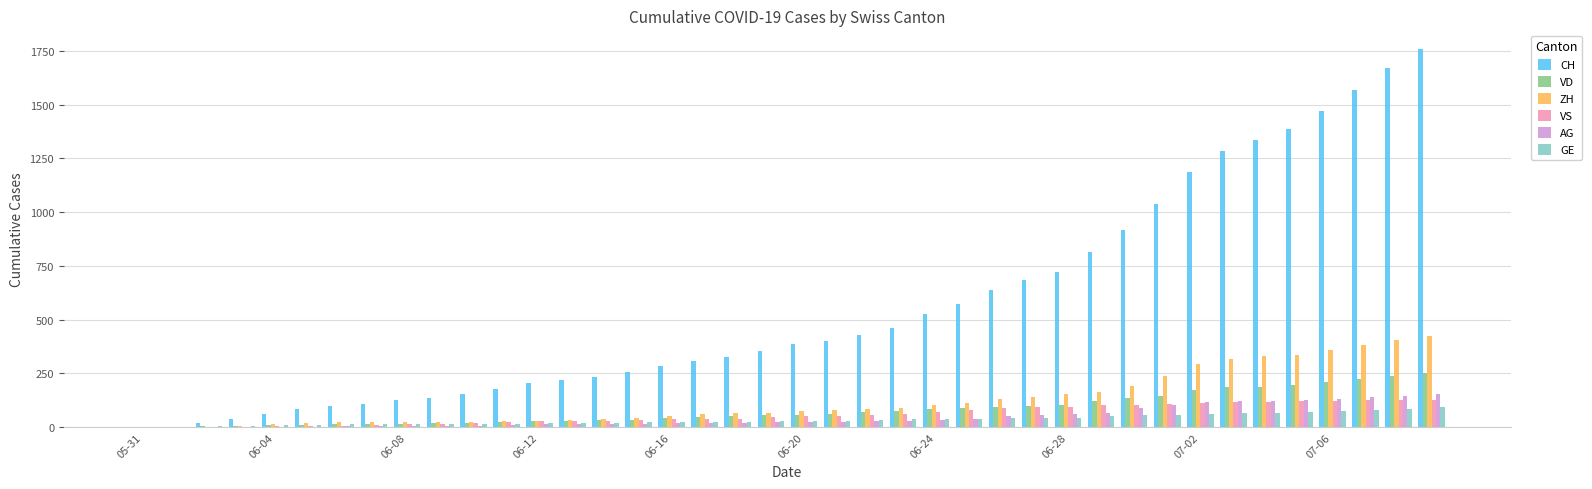

Which series has the largest total across all categories?

CH